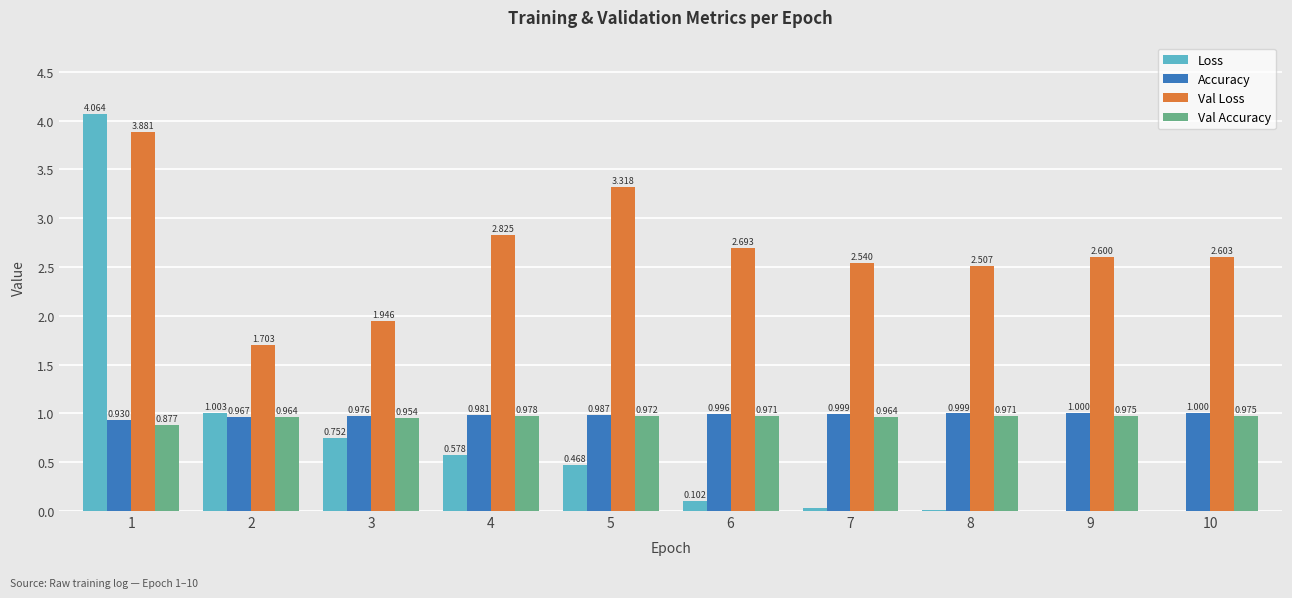

Between 3 and 5, which series saw the biggest shift?

Val Loss